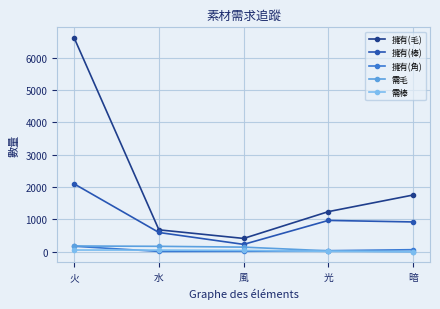

Is this an area chart (filled region under the line)?

No